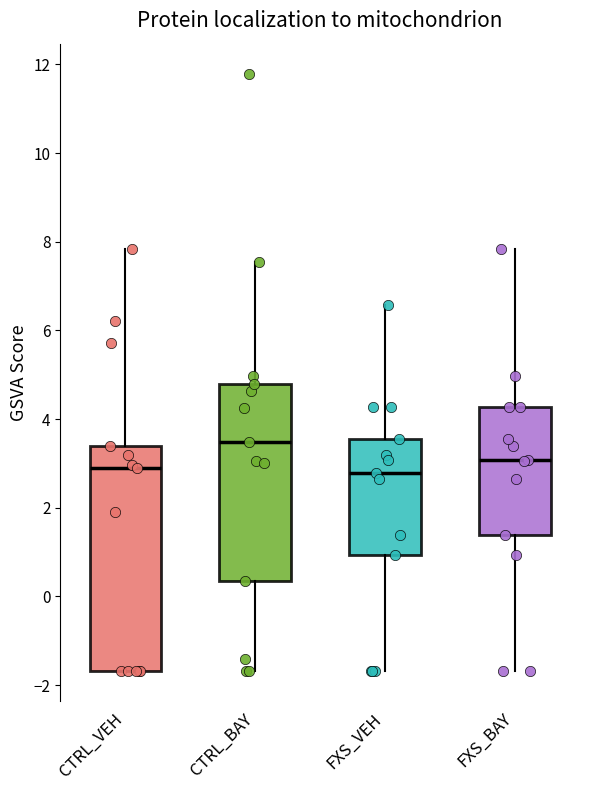

Reading left to right, transcribe this box plot: for each box, give where its median line is, the range the box spans, and where its two whiskers end, as read against the y-axis. The values are not printed on the chart, so give them approximately, as read against the axis.

CTRL_VEH: median 2.8, box -1.6 to 3.4, whiskers -1.6 to 7.8
CTRL_BAY: median 3.4, box 0.4 to 4.8, whiskers -1.6 to 7.6
FXS_VEH: median 2.8, box 1.0 to 3.6, whiskers -1.6 to 6.6
FXS_BAY: median 3.0, box 1.4 to 4.2, whiskers -1.6 to 7.8